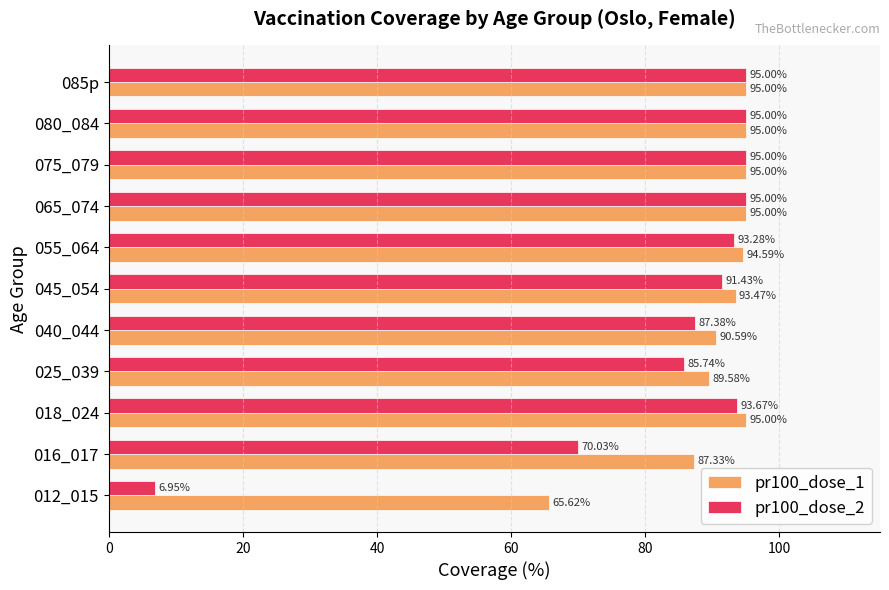

What is the sum of the pr100_dose_1 values at 045_054 and 055_064?

188.1